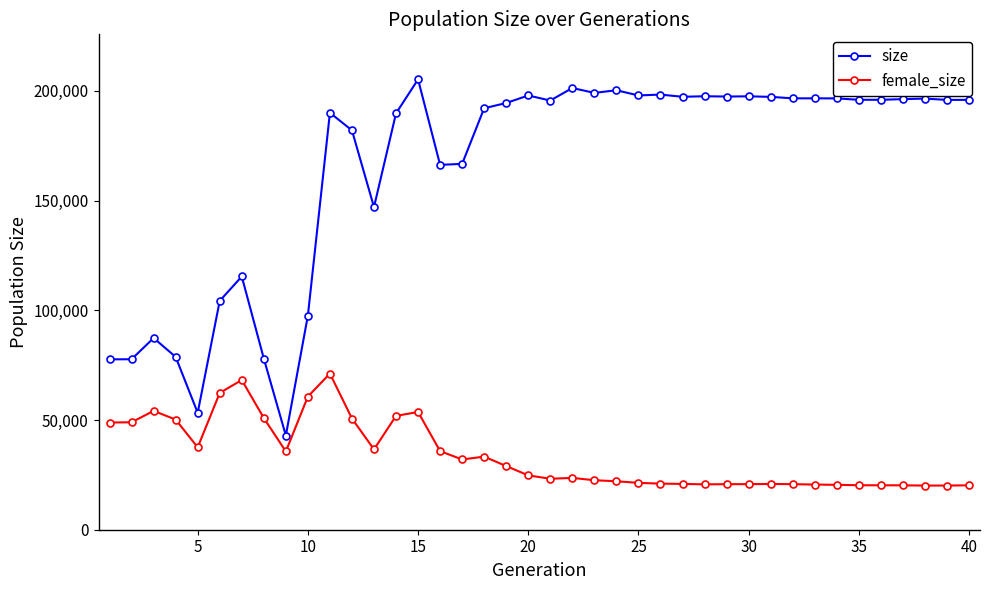

List the series in order of their overall mean, highest first.

size, female_size